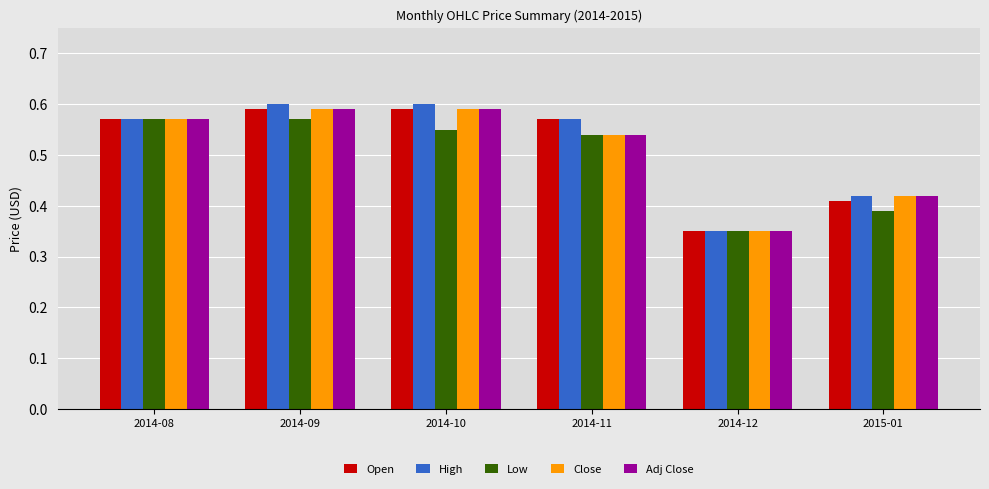

Count the Open values in the range 0 to 1.

6